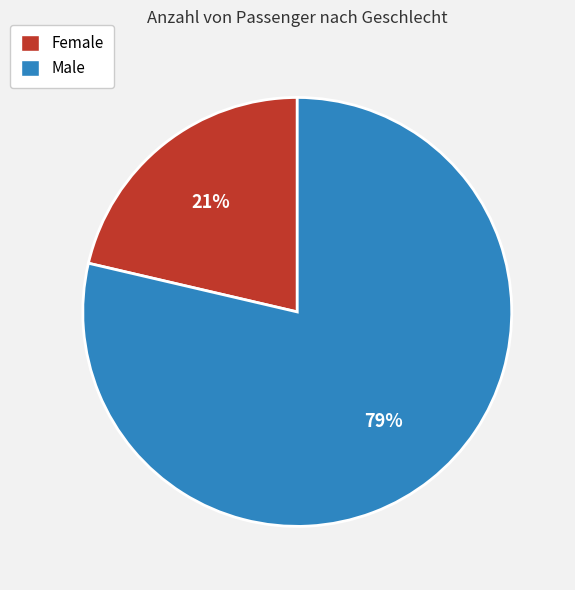

The Female slice represents 7% of the pie. True or false?

False